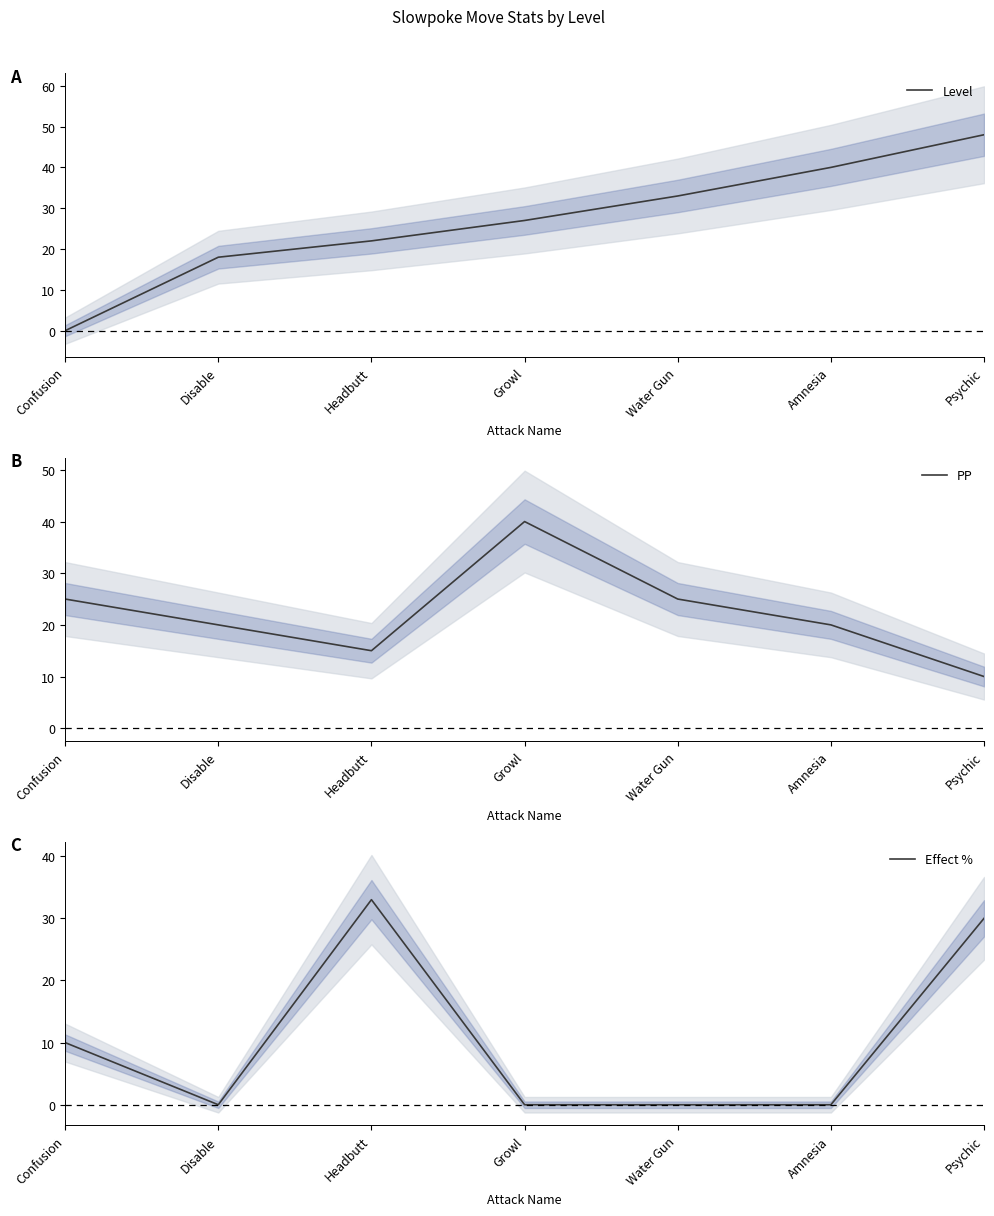

How many interior local valleys does the Effect % series have?

1